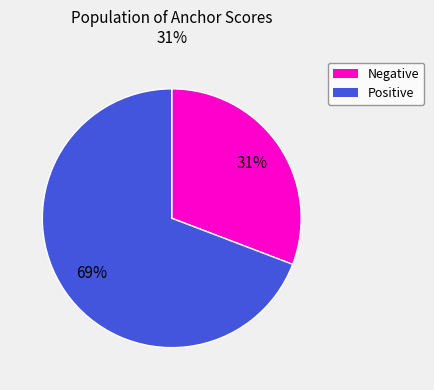

What is the largest slice in the pie chart?

Positive